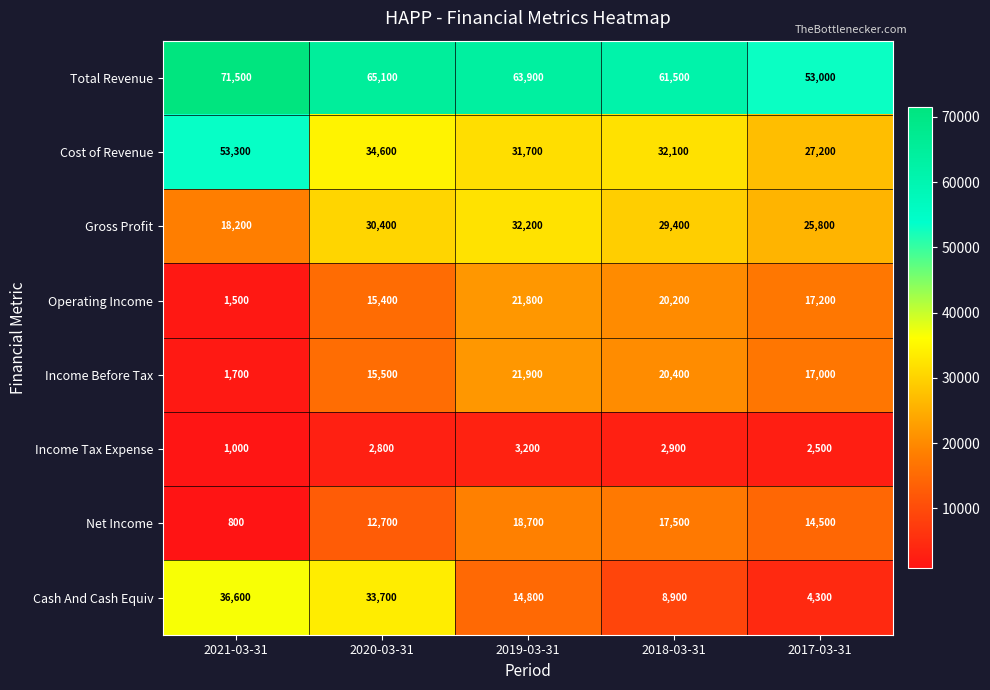

Rank the series at 2021-03-31 from lowest to highest value.

Net Income, Income Tax Expense, Operating Income, Income Before Tax, Gross Profit, Cash And Cash Equiv, Cost of Revenue, Total Revenue